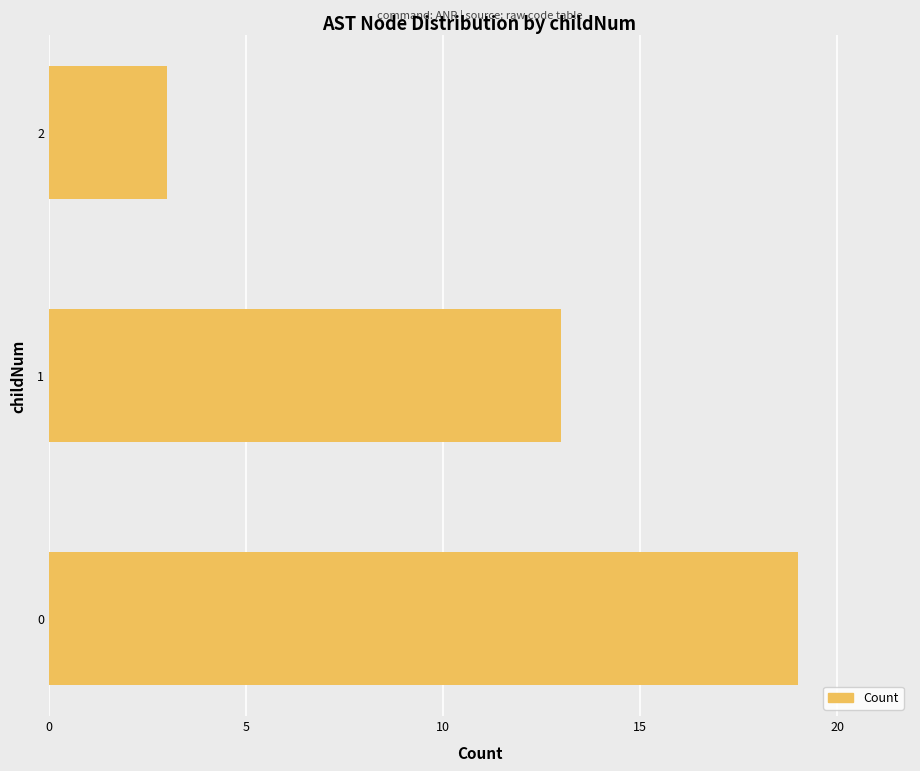

Does the chart contain stacked bars?

No